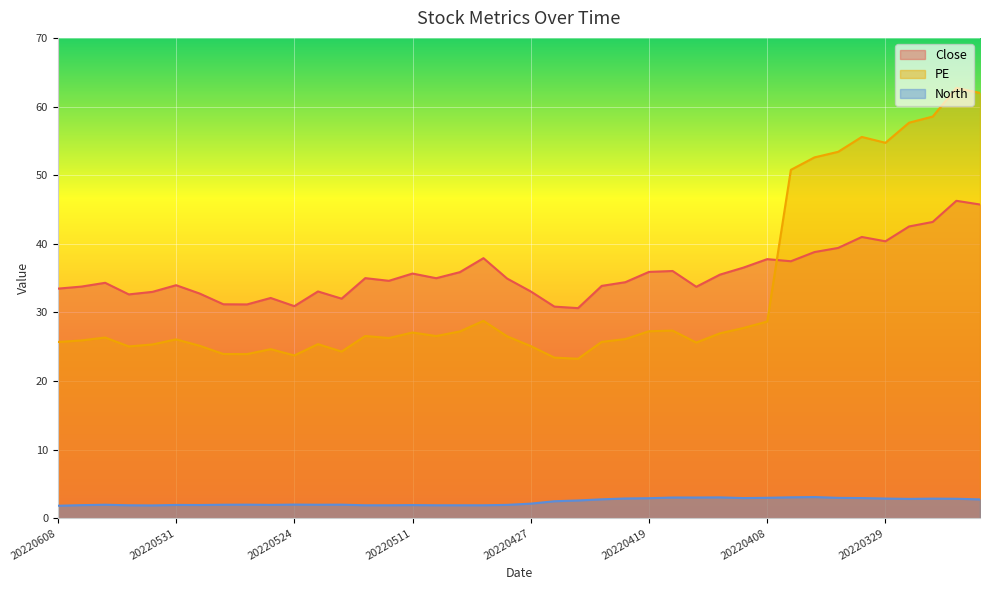

The PE series shows 41.5 at 20220602. True or false?

False